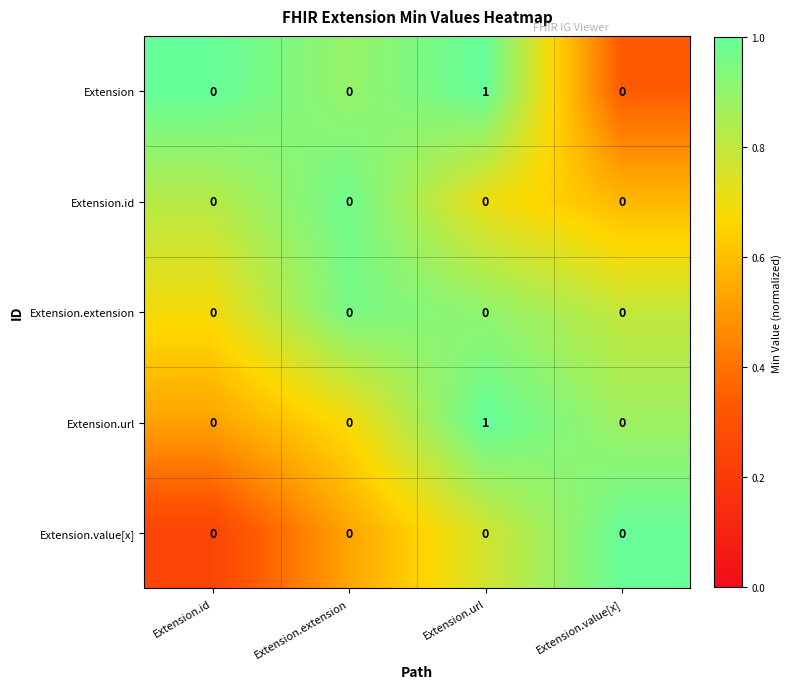

How many Extension values are between 0 and 1?

4